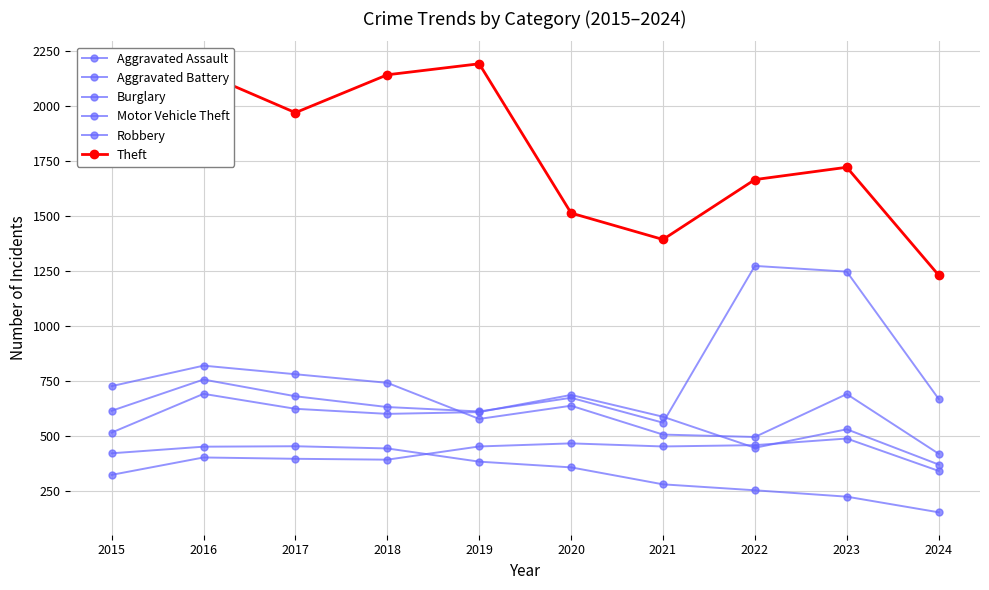

Reading right to left, list all the values displayed in this chart.

Aggravated Assault: 2024=341	2023=488	2022=458	2021=452	2020=466	2019=452	2018=392	2017=396	2016=402	2015=323
Aggravated Battery: 2024=370	2023=530	2022=446	2021=587	2020=686	2019=608	2018=600	2017=623	2016=691	2015=515
Burglary: 2024=153	2023=224	2022=253	2021=280	2020=357	2019=383	2018=443	2017=453	2016=451	2015=421
Motor Vehicle Theft: 2024=668	2023=1246	2022=1272	2021=560	2020=673	2019=611	2018=631	2017=680	2016=756	2015=614
Robbery: 2024=419	2023=690	2022=495	2021=506	2020=637	2019=577	2018=741	2017=780	2016=819	2015=726
Theft: 2024=1230	2023=1720	2022=1664	2021=1392	2020=1512	2019=2190	2018=2140	2017=1968	2016=2148	2015=1981